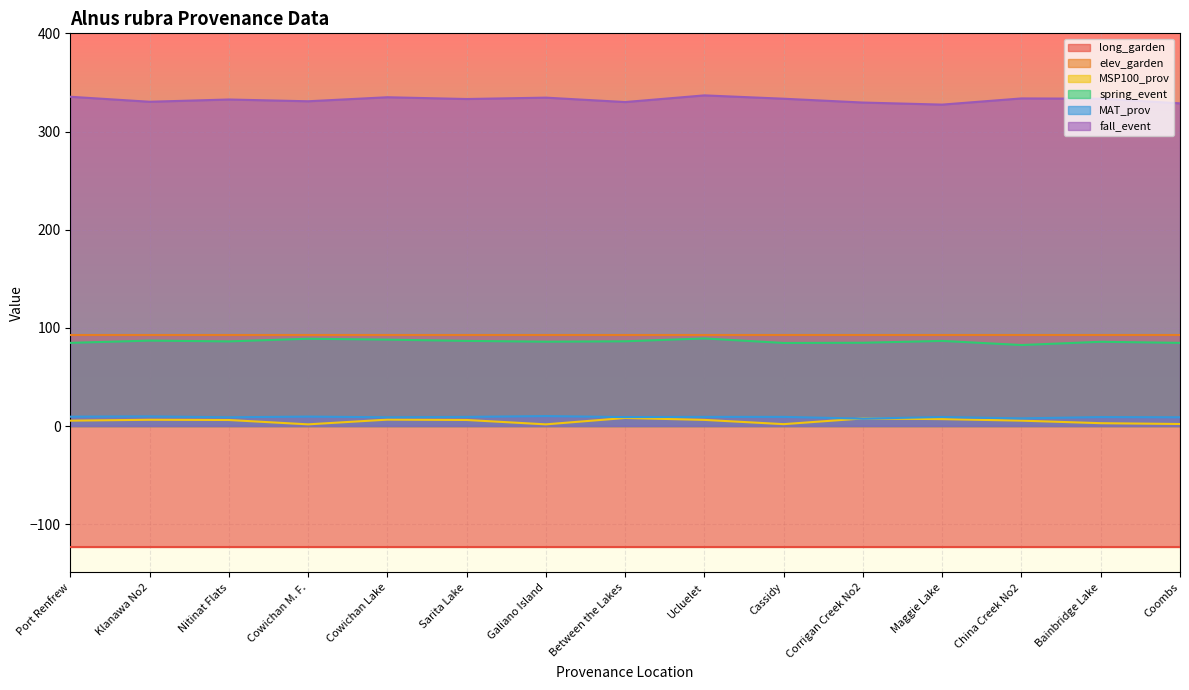

At how many categories does at least one series exceed 8?

15